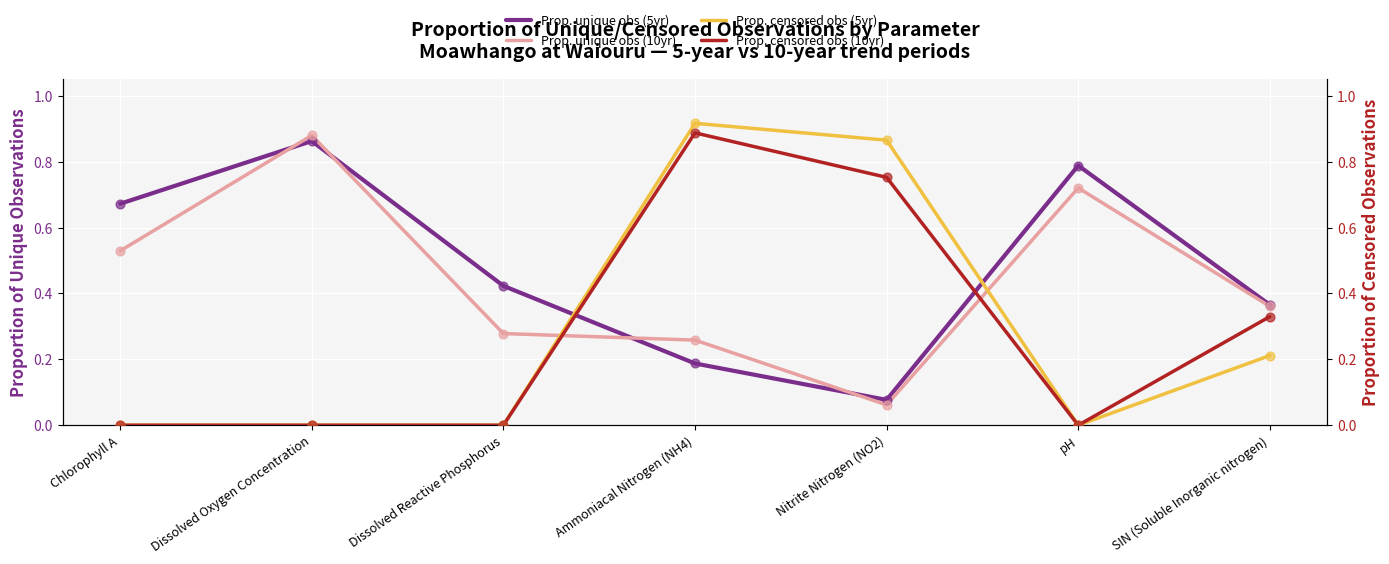

Which series has the widest spread of Y values?

Prop. censored obs (5yr)